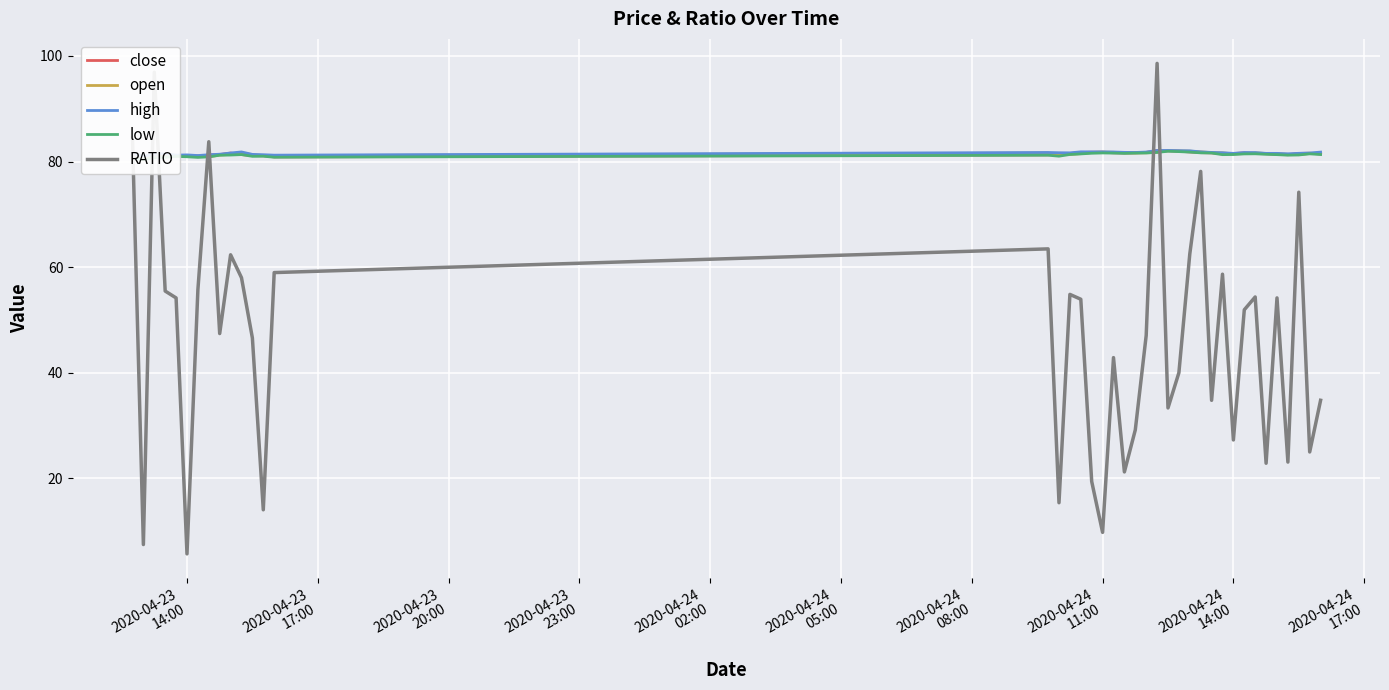

What is the lowest value of the RATIO series?

5.7